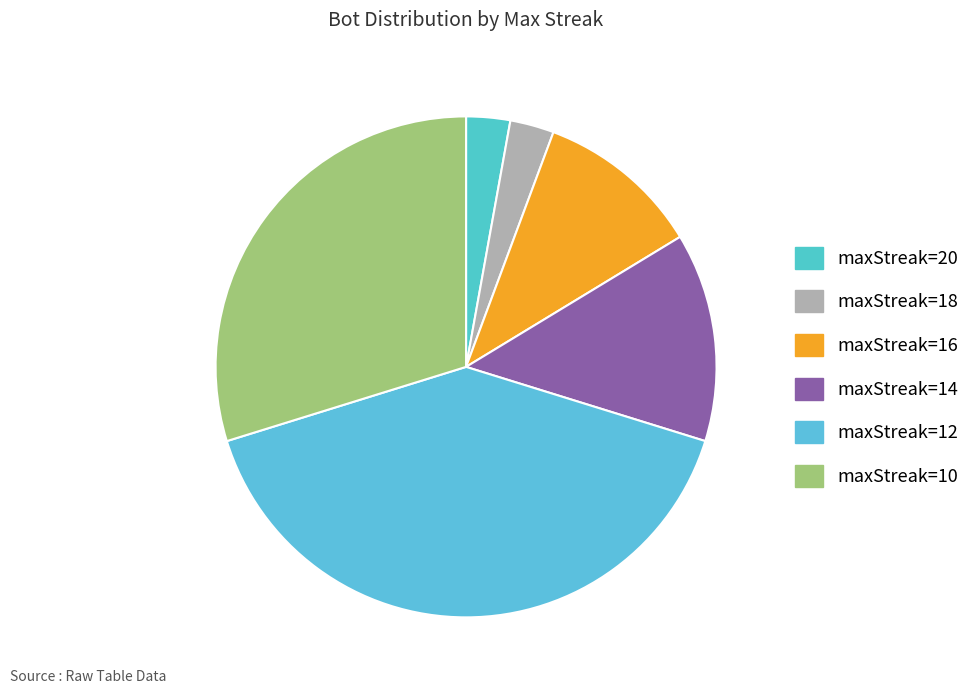

Rank the categories by value from highest to lowest.

12, 10, 14, 16, 20, 18